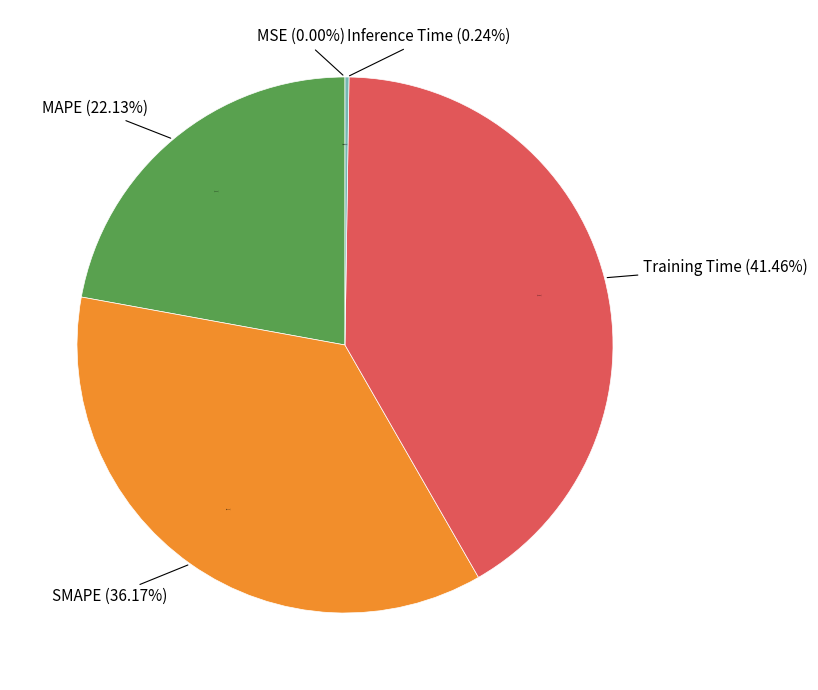

How many segments does this pie chart have?

5